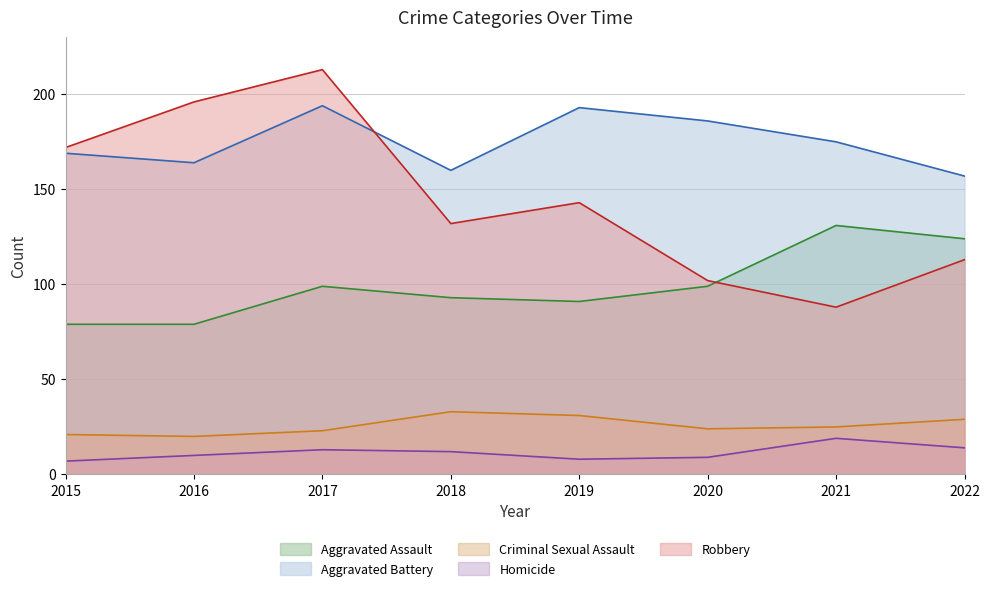

What is the maximum value shown in the chart?

213